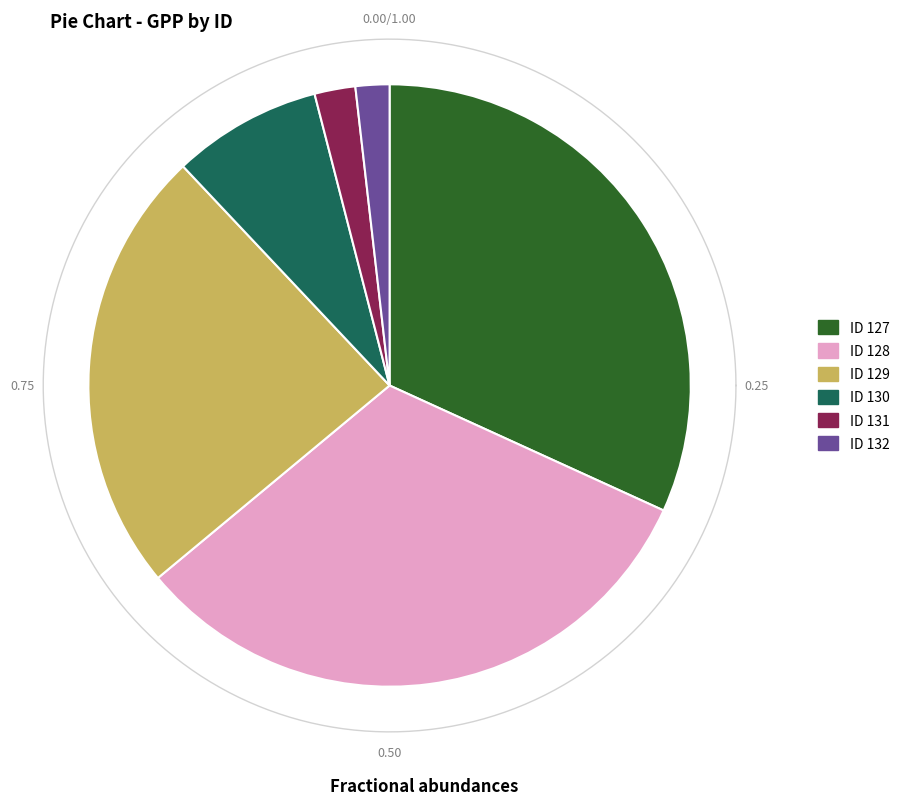

To the nearest percent, what portion does 131 represent?

2%